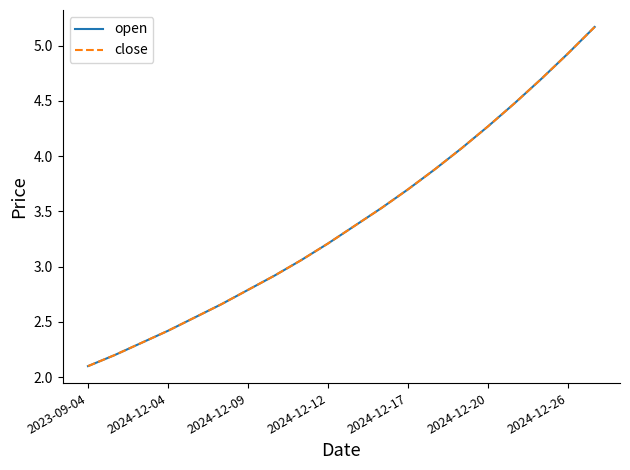

List the series in order of their peak value, highest first.

open, close